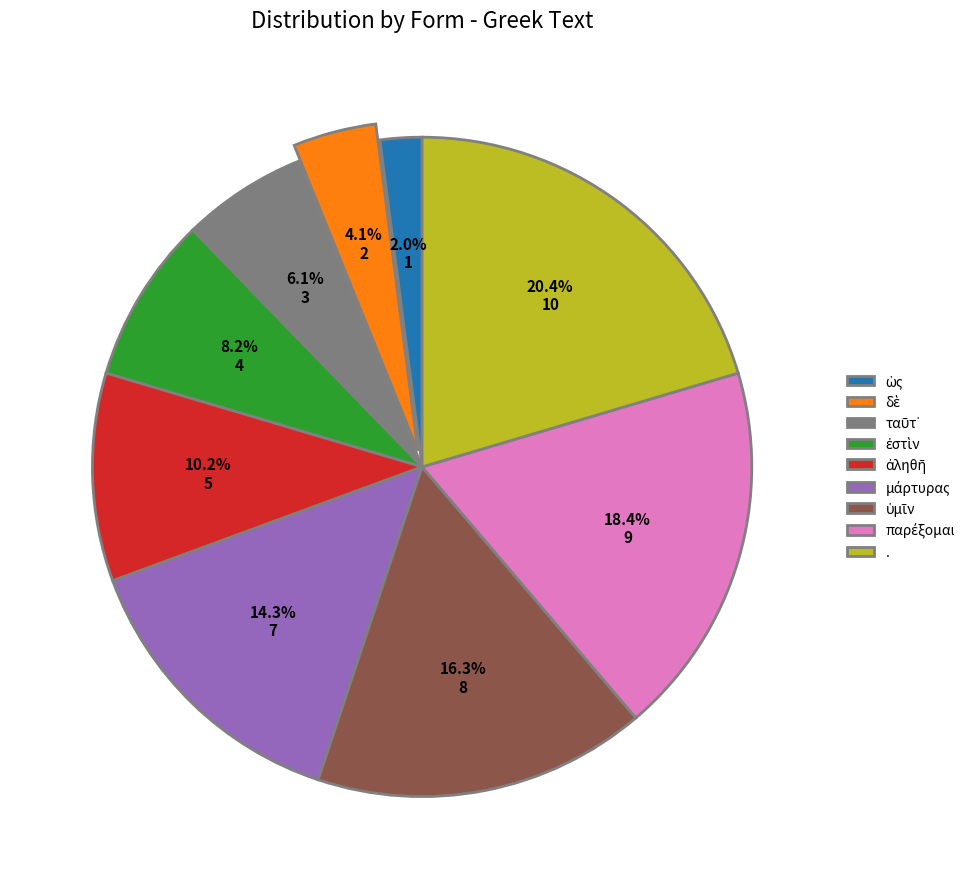

What is the largest slice in the pie chart?

.